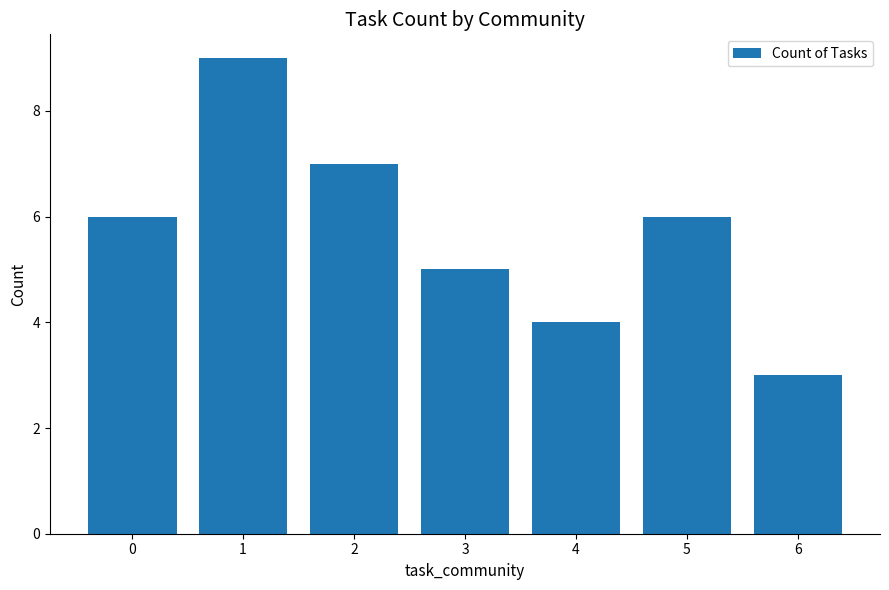

Reading left to right, list all the values displayed in this chart.

0=6	1=9	2=7	3=5	4=4	5=6	6=3